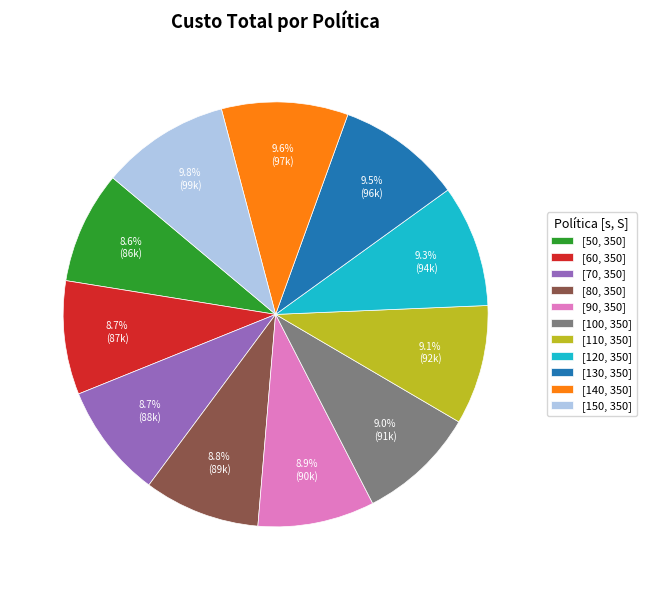

Does [90, 350] account for over 50% of the chart?

No